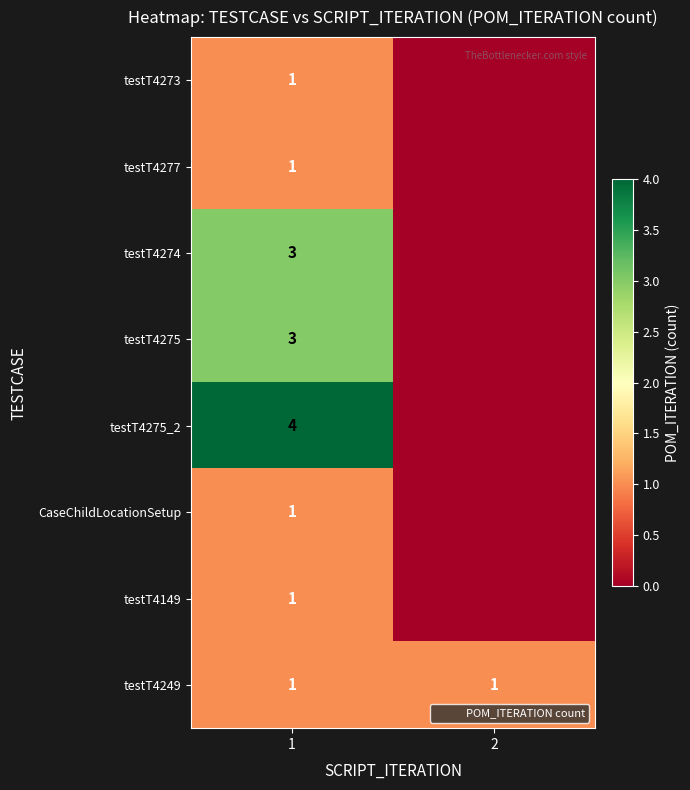

The value of testT4273 at 1 is 1. True or false?

True